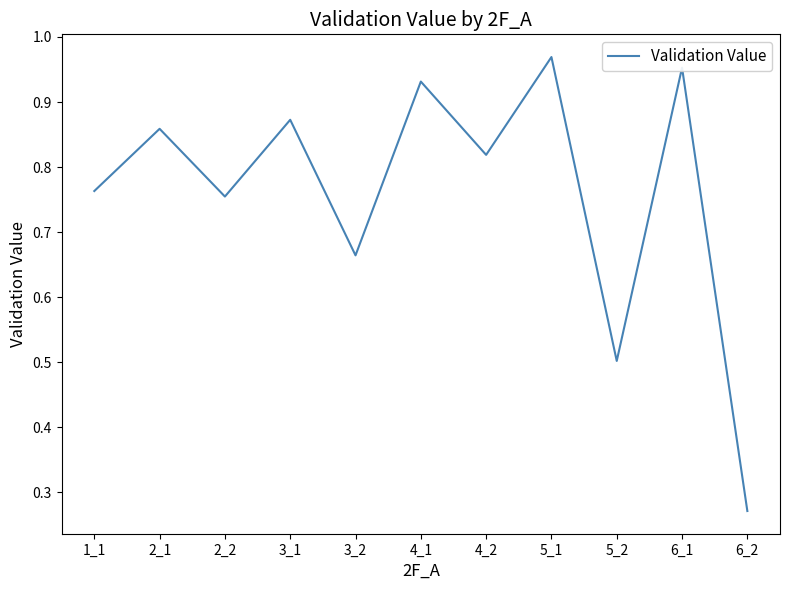

Where is the data nearest to the value 0?

6_2